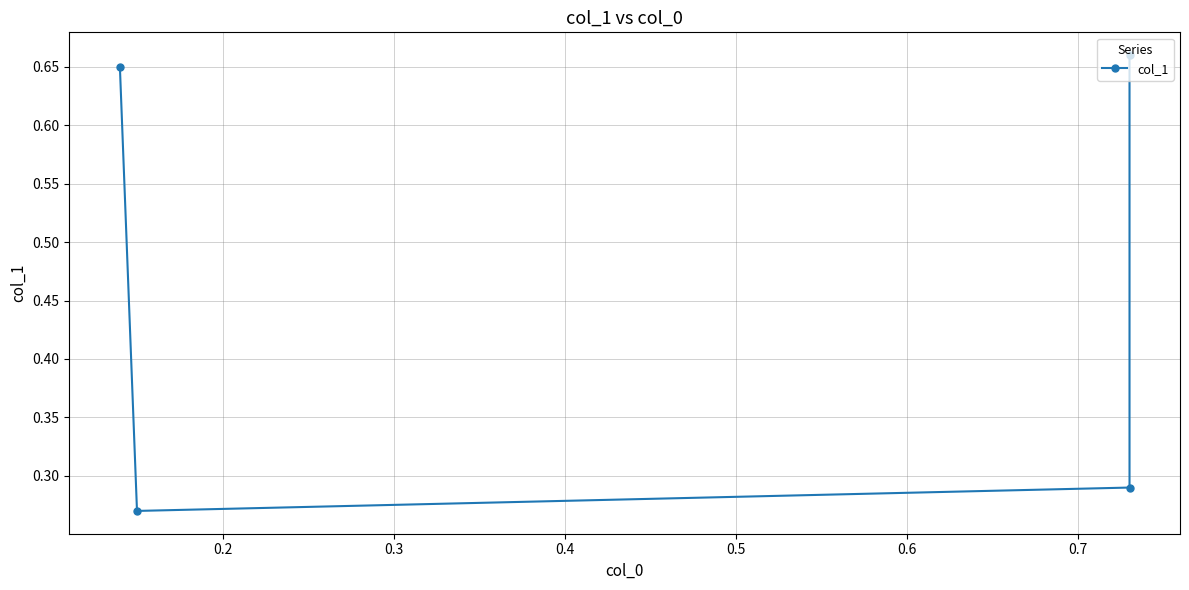

At which label is the value closest to 0?

0.2